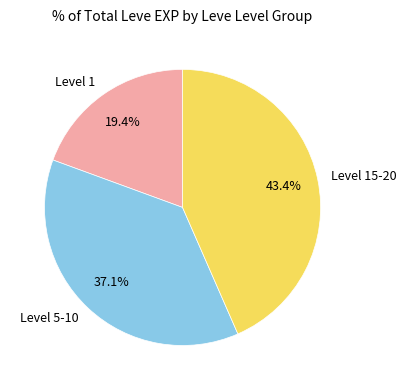

How much of the chart is everything except Level 5-10?

62.9%